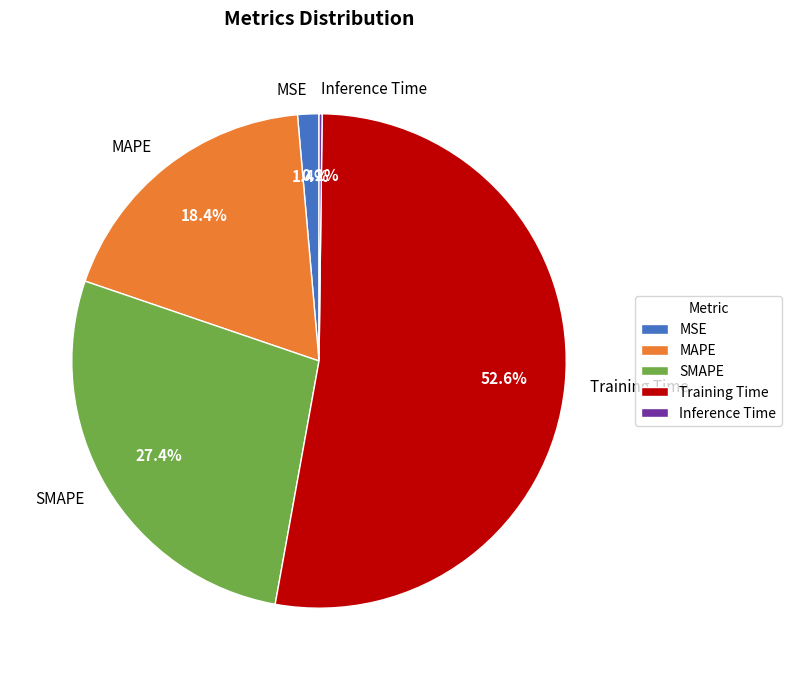

Which category has the biggest portion of the pie?

Training Time